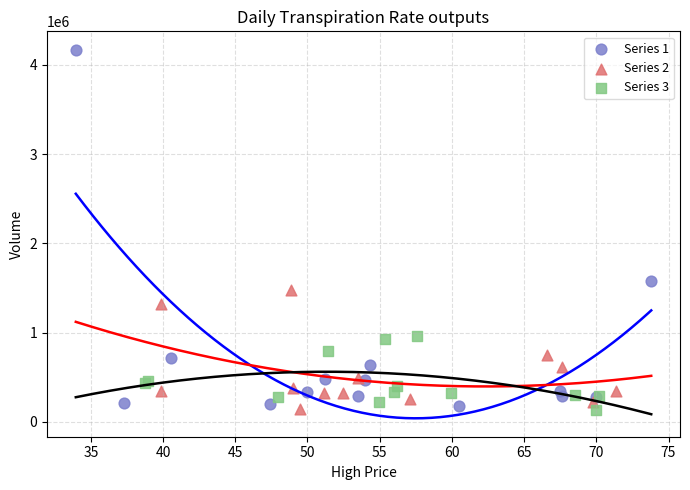

Which series has the largest Y range (max minus min)?

Series 1